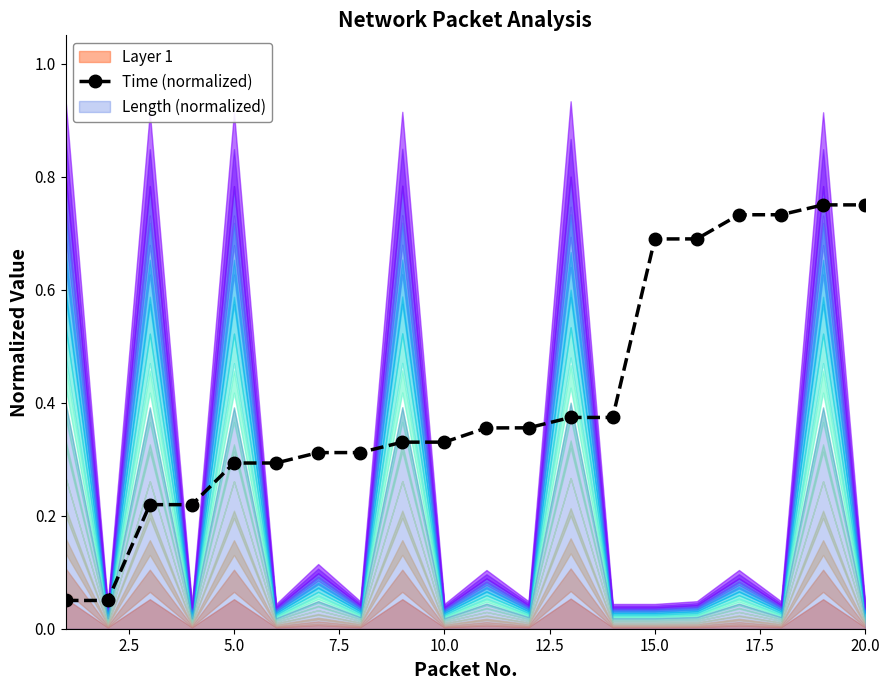

What is the smallest value displayed?

0.1